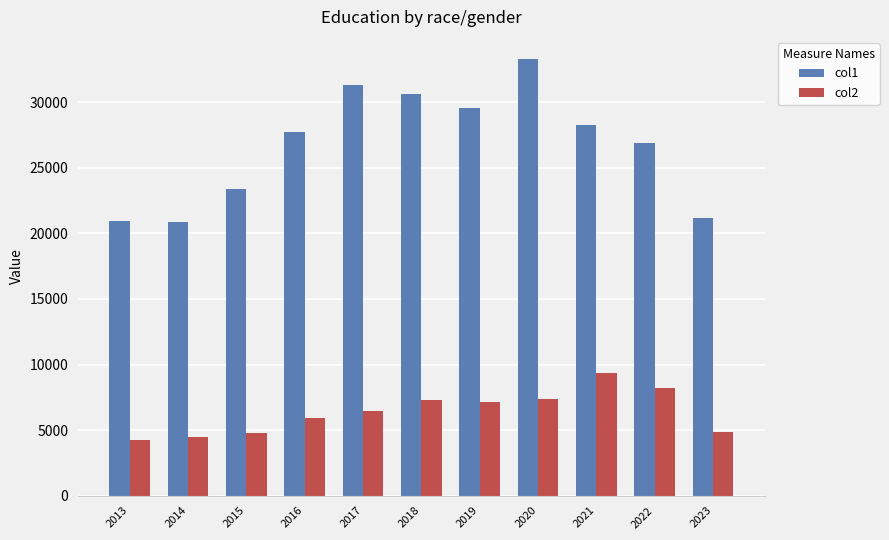

What is the value of the col1 bar at the 10th from the left?

26908